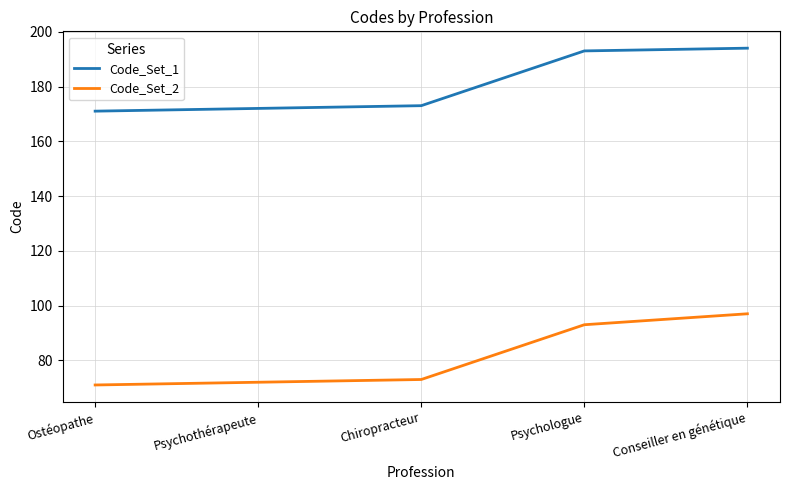

What value does the Code_Set_1 series have at Ostéopathe, to the nearest 5?

170